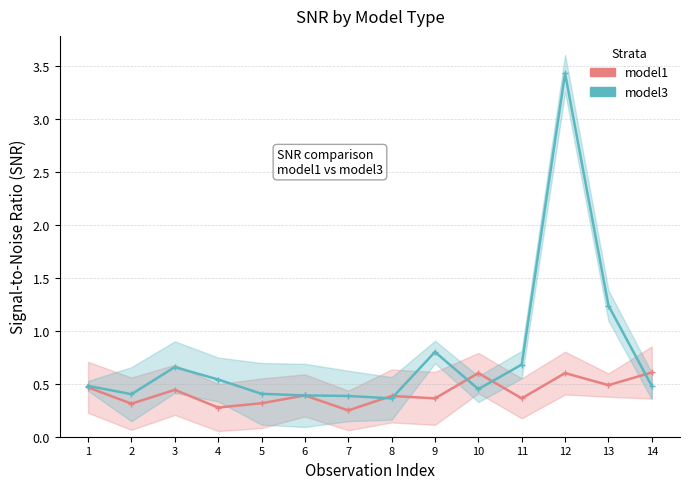

List the series in order of their overall mean, lowest first.

model1, model3